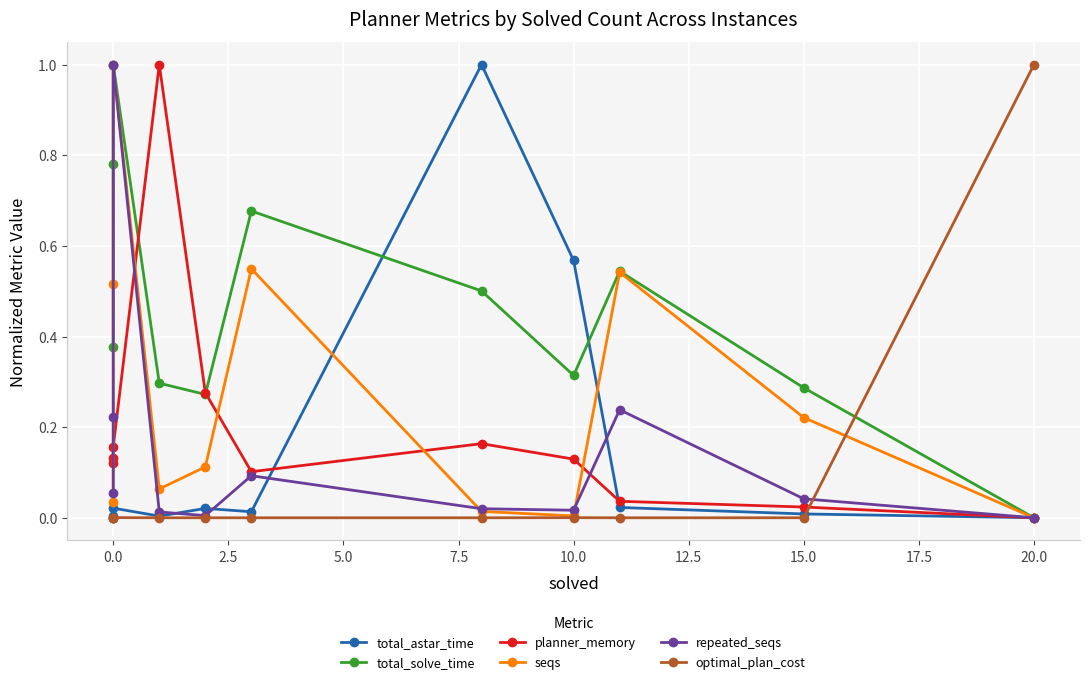

In planner_memory, how many points are higher than both neighbors (excluding endpoints)?

2